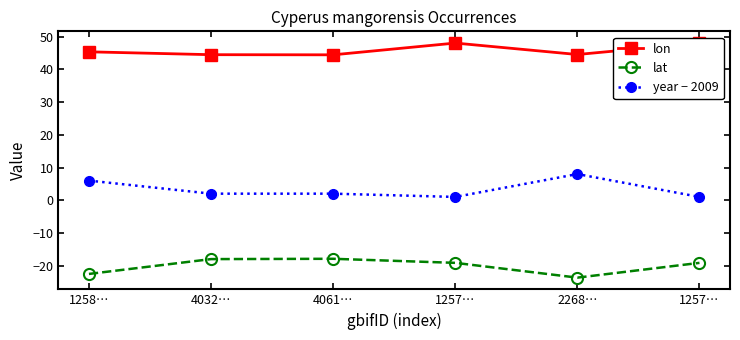

What is the label of the 2nd point from the left?

4032…